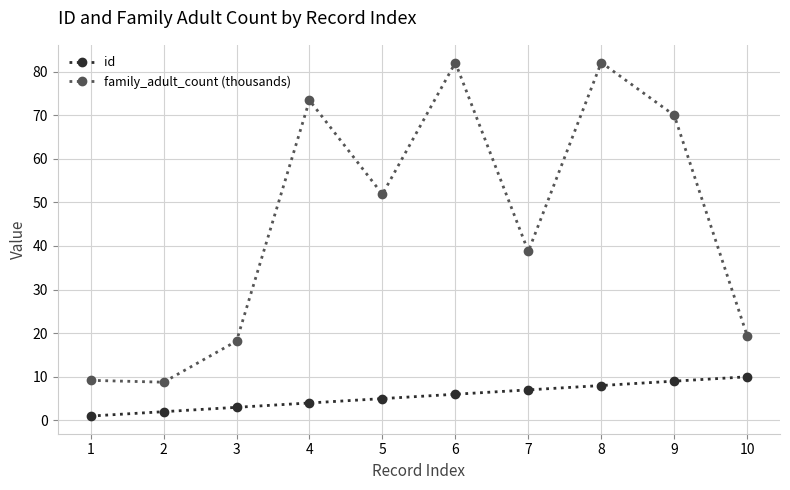

What is the highest value of the id series?

10.0